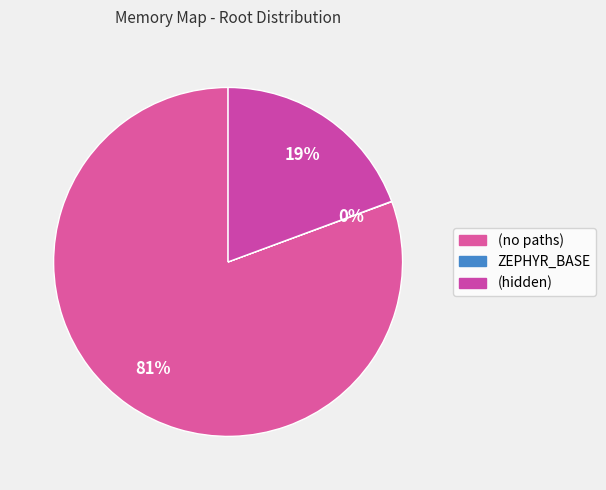

What percentage is NOT represented by ZEPHYR_BASE?

100.0%